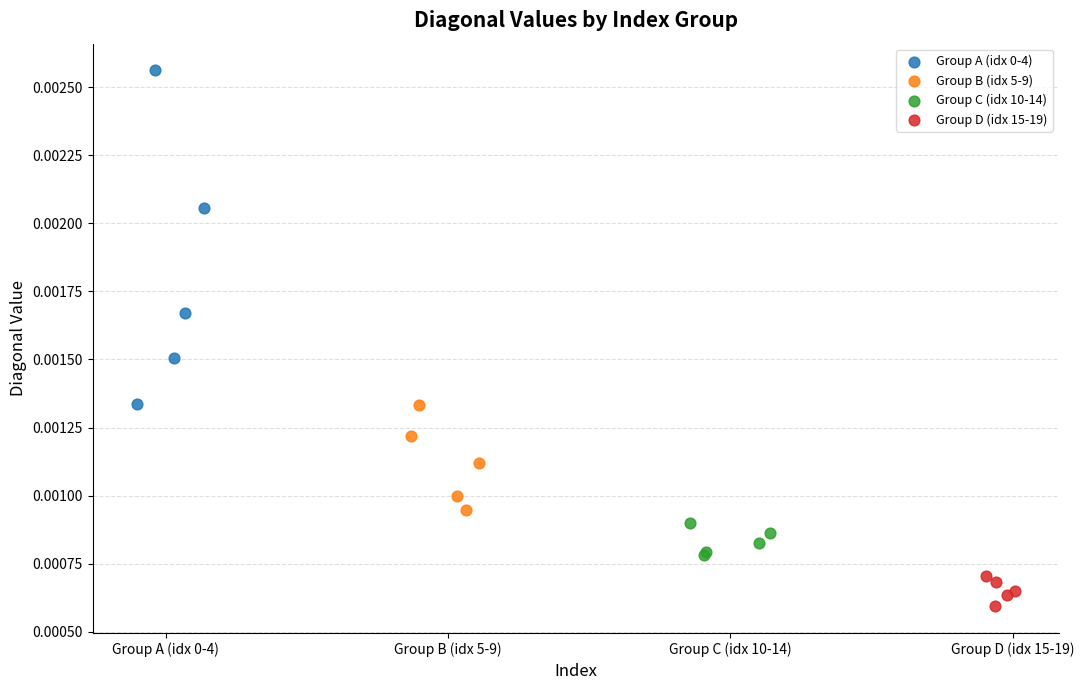

Which series contains the lowest Y value?

Group D (idx 15-19)